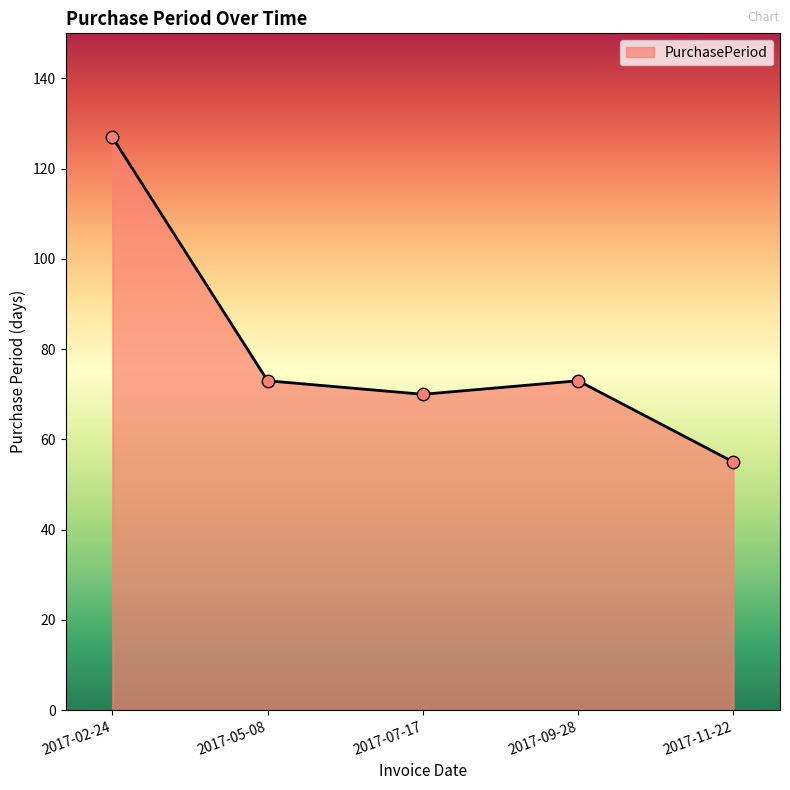

What is the change in value from 2017-07-17 to 2017-09-28?

+3